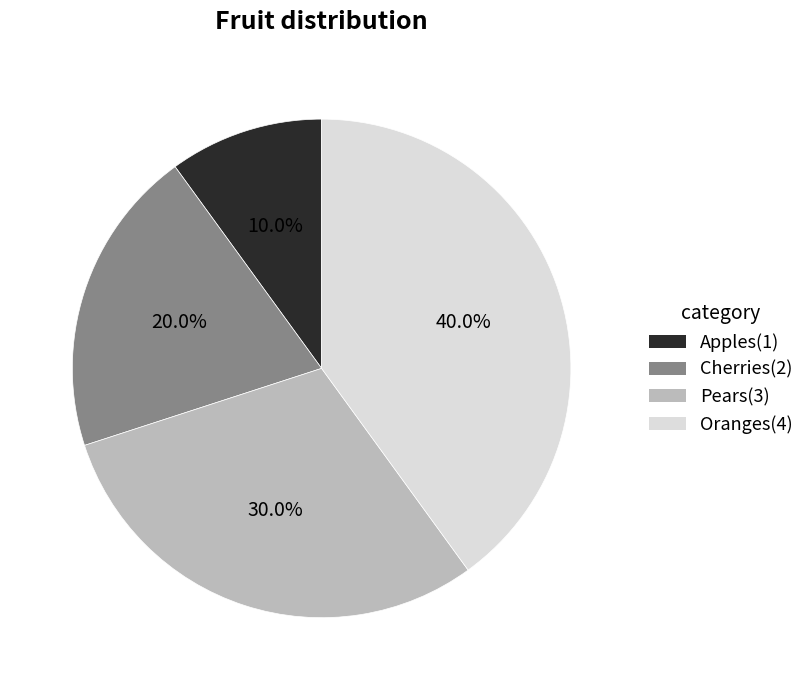

Is Cherries the majority of the pie?

No